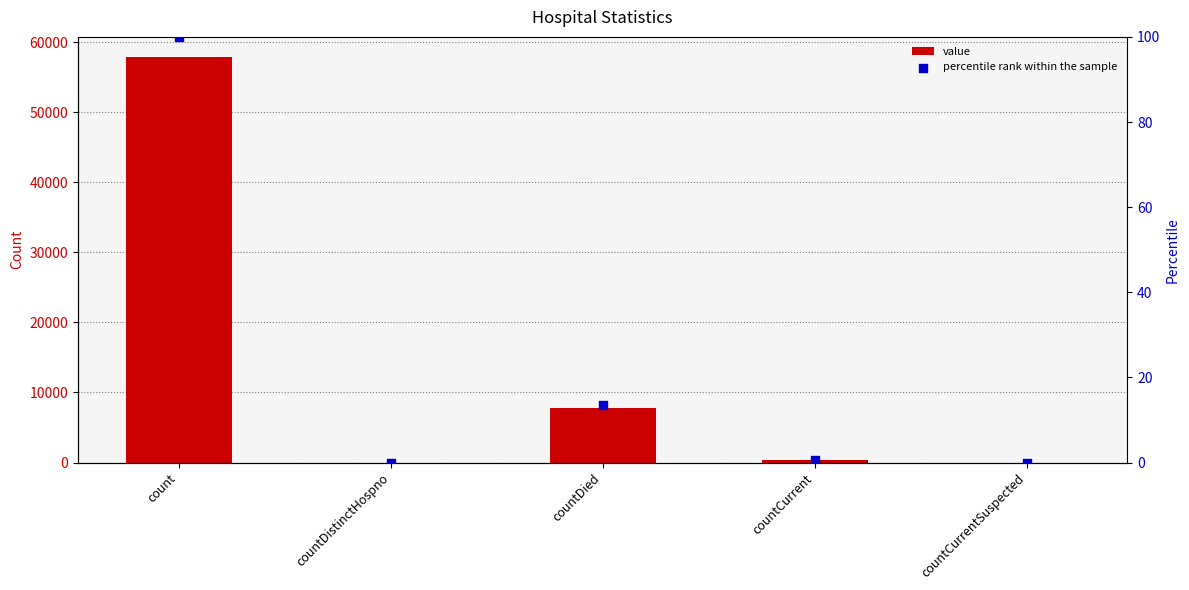

What are all the series names shown in the legend?

value, percentile rank within the sample